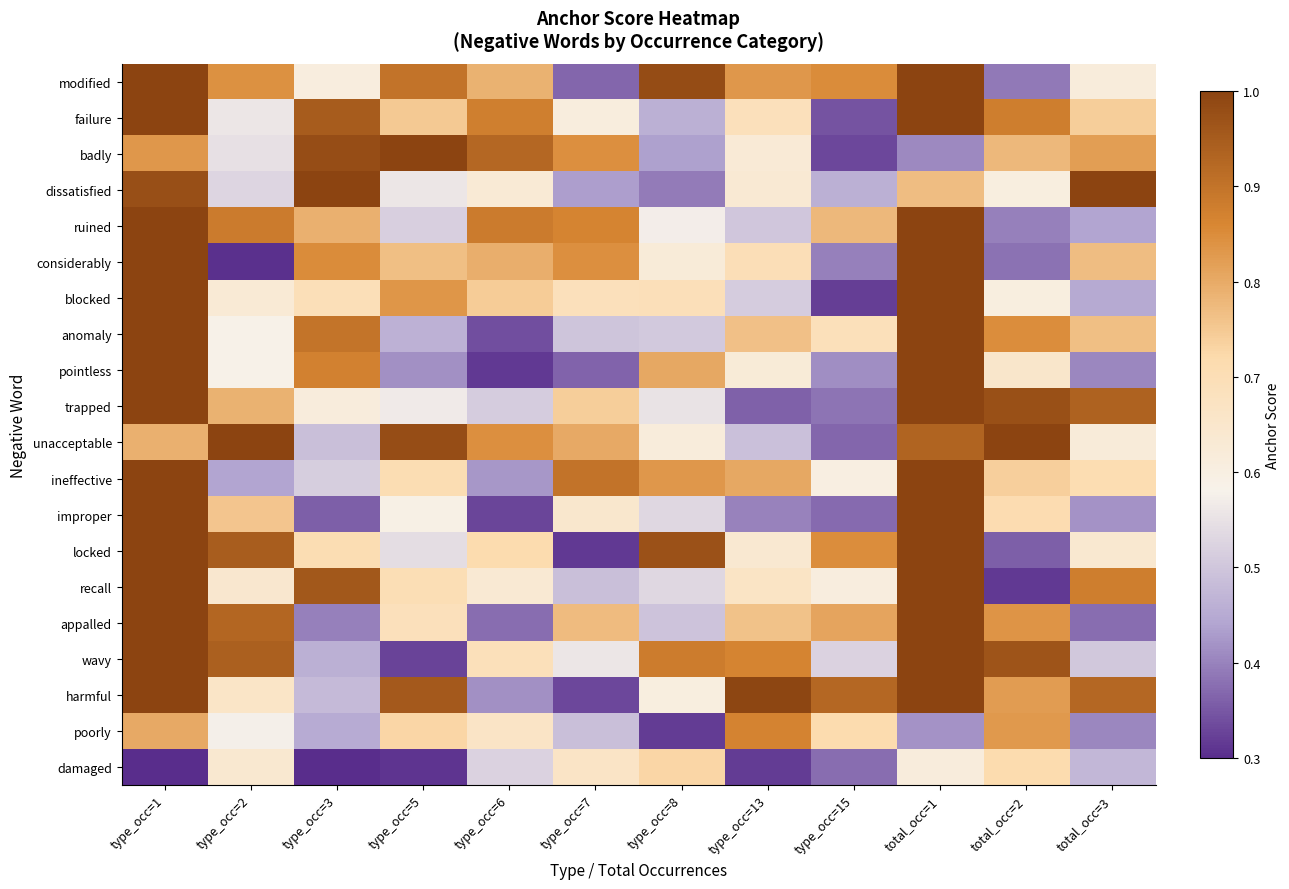

Which label corresponds to the smallest value in the chart?

type_occ=1